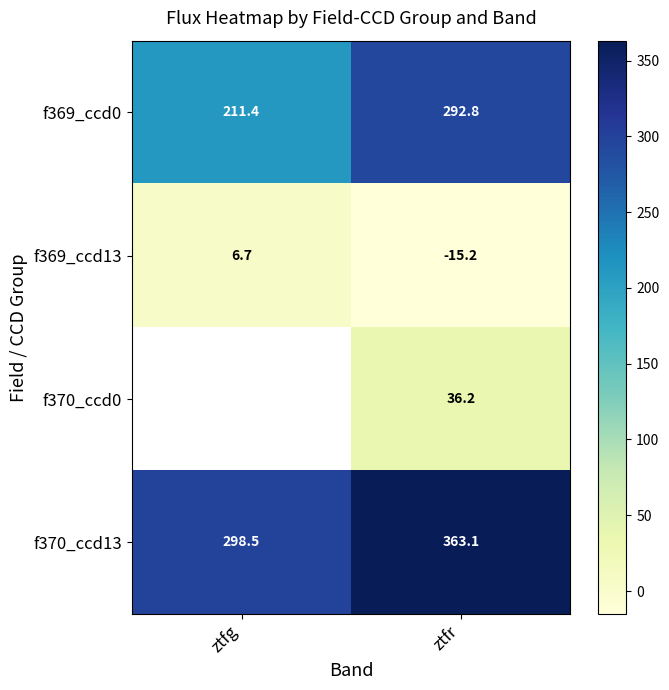

What is the maximum value for f370_ccd13?

363.1